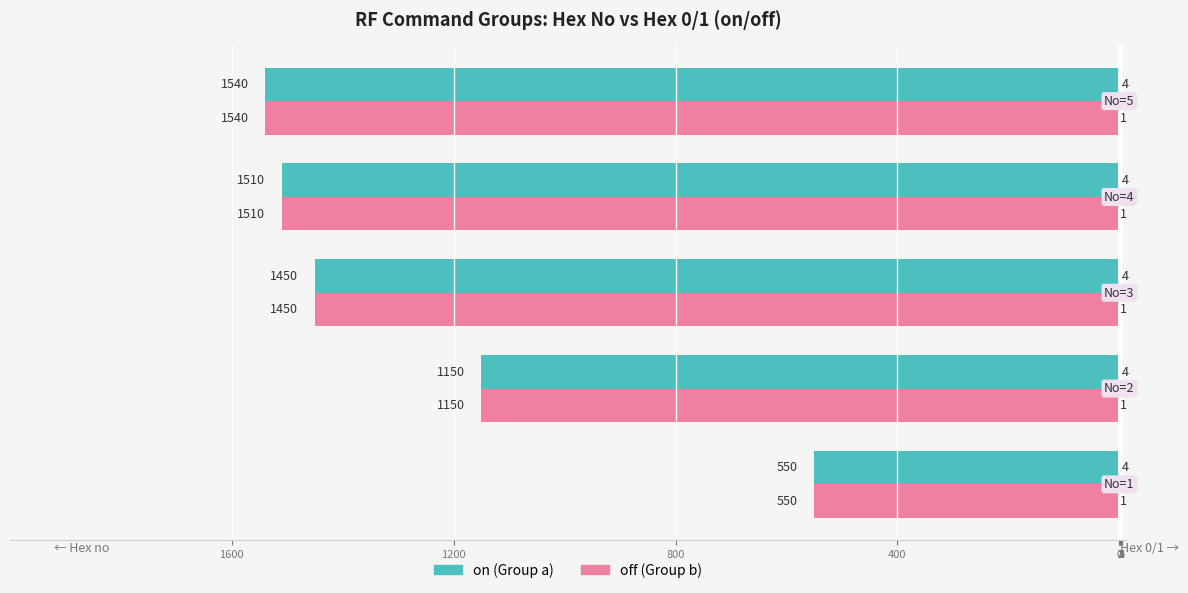

At 0, list the series in order from largest to smallest.

on (Hex no), off (Hex no)